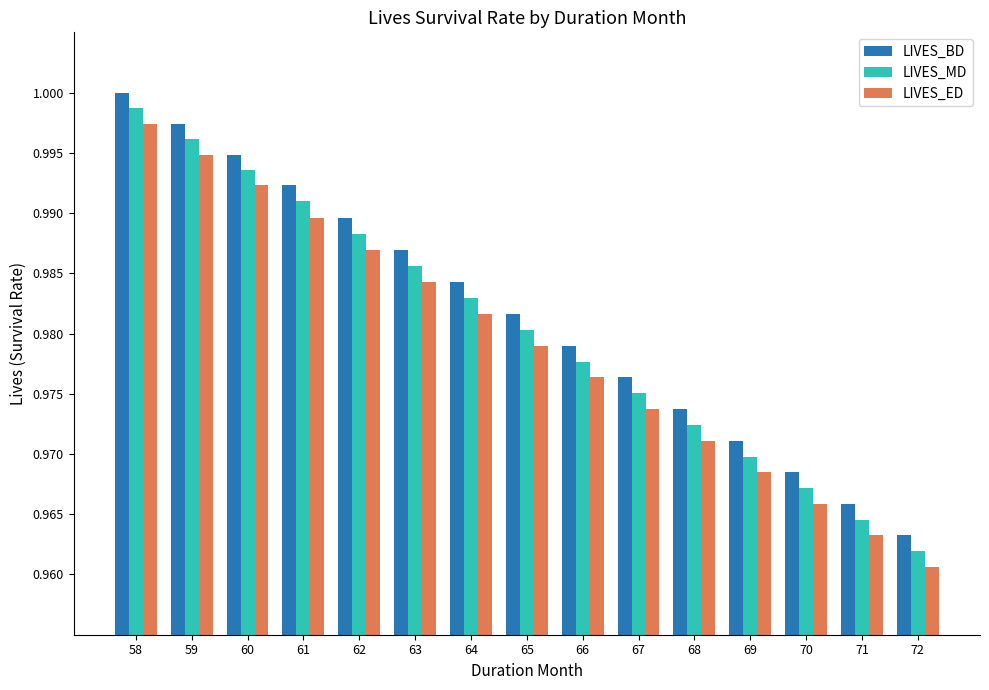

At which label is LIVES_ED closest to 0?

72